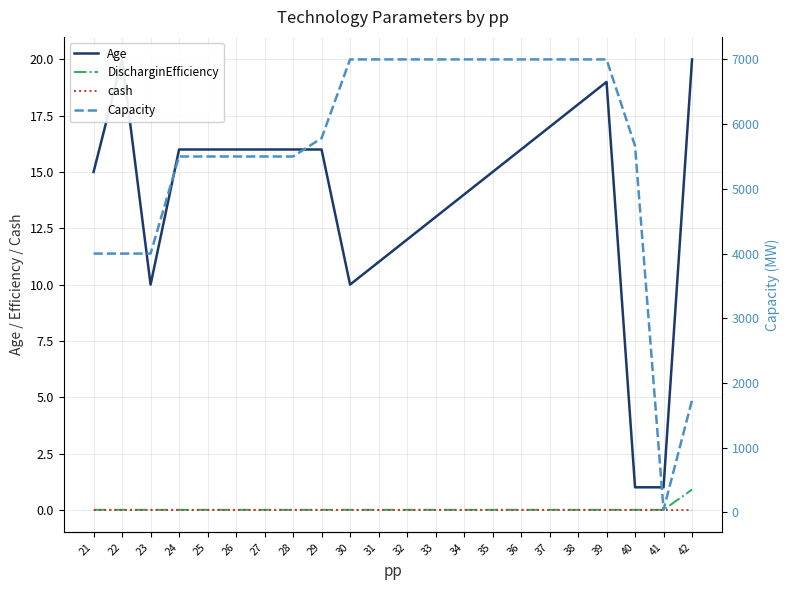

Reading left to right, transcribe all the data shown in this chart.

Age: 15.0	20.0	10.0	16.0	16.0	16.0	16.0	16.0	16.0	10.0	11.0	12.0	13.0	14.0	15.0	16.0	17.0	18.0	19.0	1.0	1.0	20.0
DischarginEfficiency: 0.0	0.0	0.0	0.0	0.0	0.0	0.0	0.0	0.0	0.0	0.0	0.0	0.0	0.0	0.0	0.0	0.0	0.0	0.0	0.0	0.0	0.9
cash: 0.0	0.0	0.0	0.0	0.0	0.0	0.0	0.0	0.0	0.0	0.0	0.0	0.0	0.0	0.0	0.0	0.0	0.0	0.0	0.0	0.0	0.0
Capacity: 4000.0	4000.0	4000.0	5500.0	5500.0	5500.0	5500.0	5500.0	5783.0	7000.0	7000.0	7000.0	7000.0	7000.0	7000.0	7000.0	7000.0	7000.0	7000.0	5663.0	41.0	1736.0